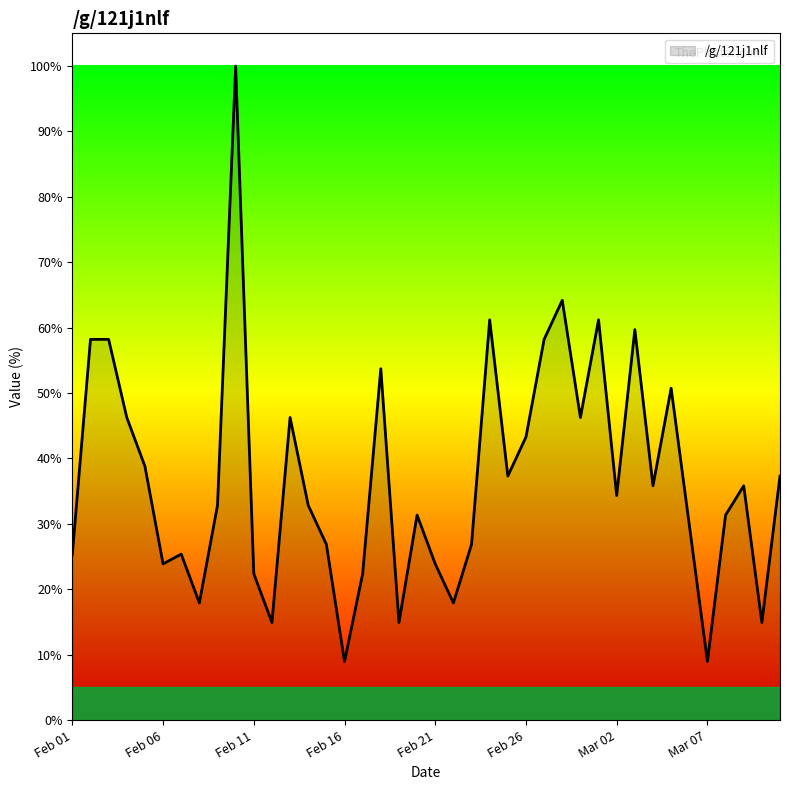

What is the difference between the maximum and minimum values?

91.0